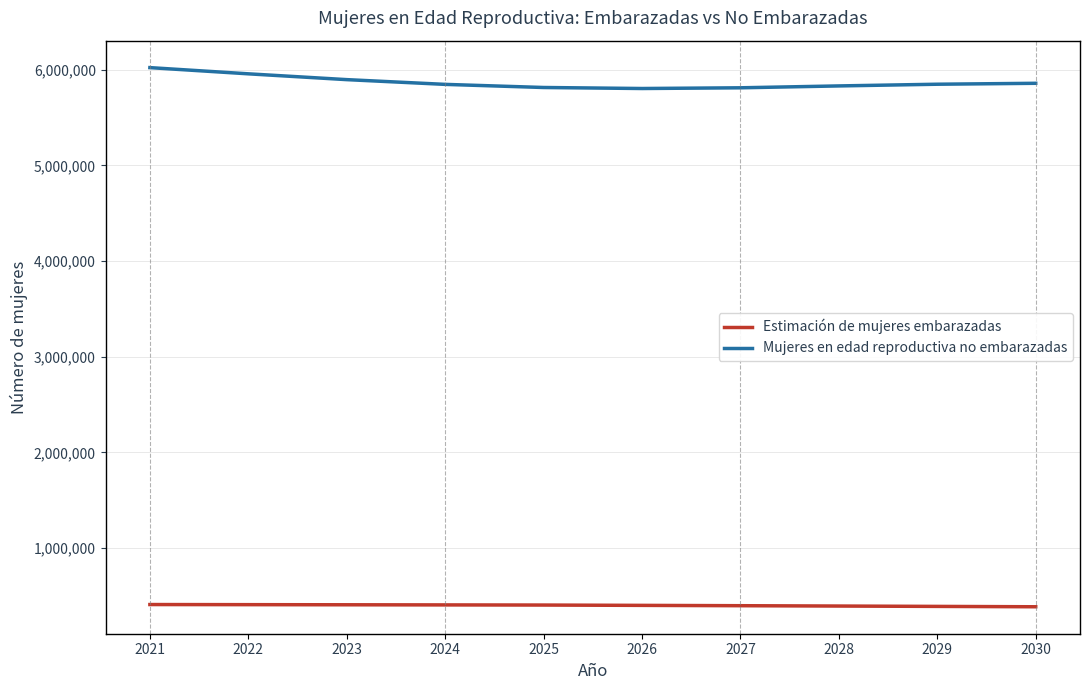

At which label does Mujeres en edad reproductiva no embarazadas first exceed 5848298?

2021